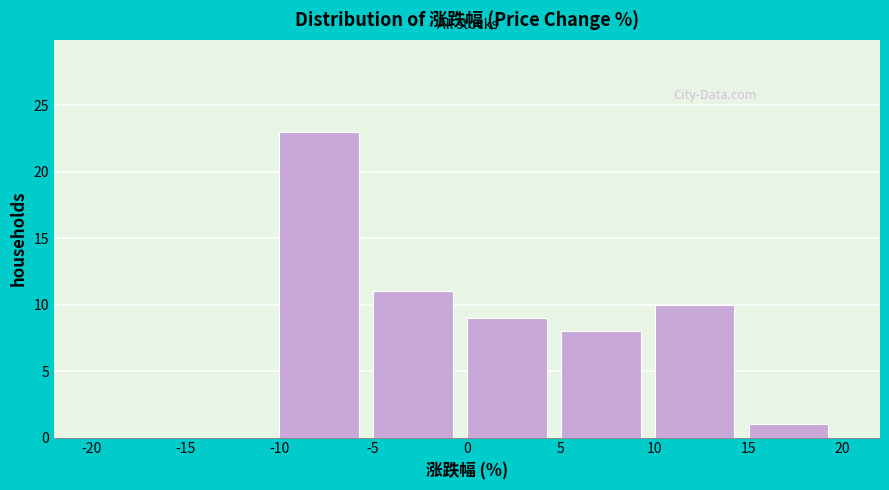

Which range on the x-axis has the tallest bar?

-10 to -5